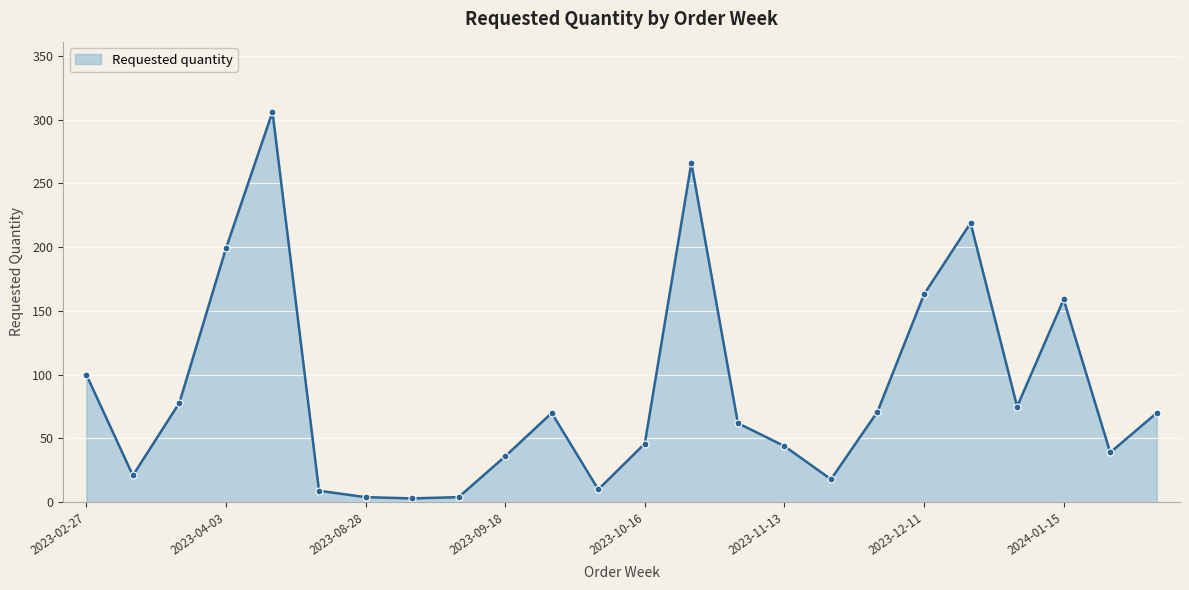

What is the greatest value displayed?

306